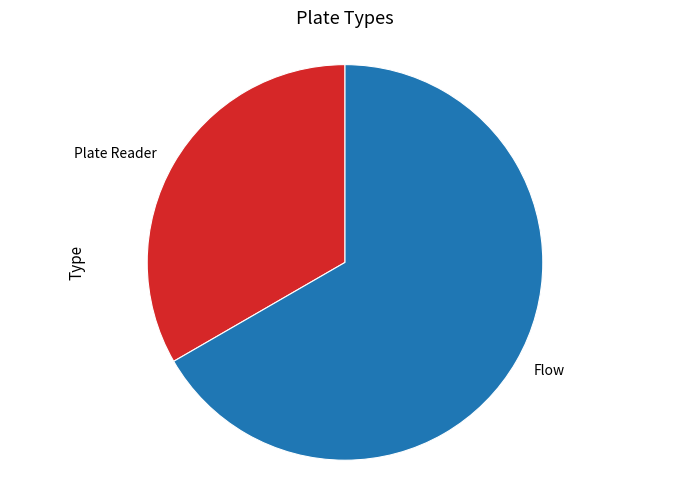

Combined, do Plate Reader and Flow account for over 50%?

Yes